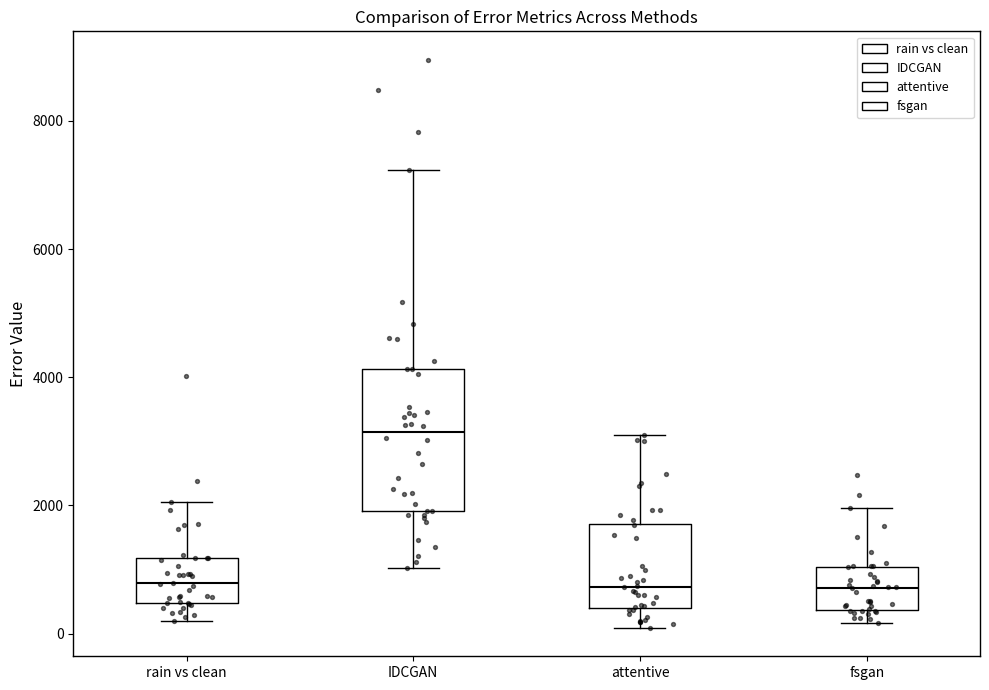

Reading left to right, transcribe this box plot: for each box, give where its median line is, the range the box spans, and where its two whiskers end, as read against the y-axis. The values are not printed on the chart, so give them approximately, as read against the axis.

rain vs clean: median 800, box 400 to 1200, whiskers 200 to 2000
IDCGAN: median 3200, box 2000 to 4200, whiskers 1000 to 7200
attentive: median 800, box 400 to 1800, whiskers 0 to 3000
fsgan: median 800, box 400 to 1000, whiskers 200 to 2000